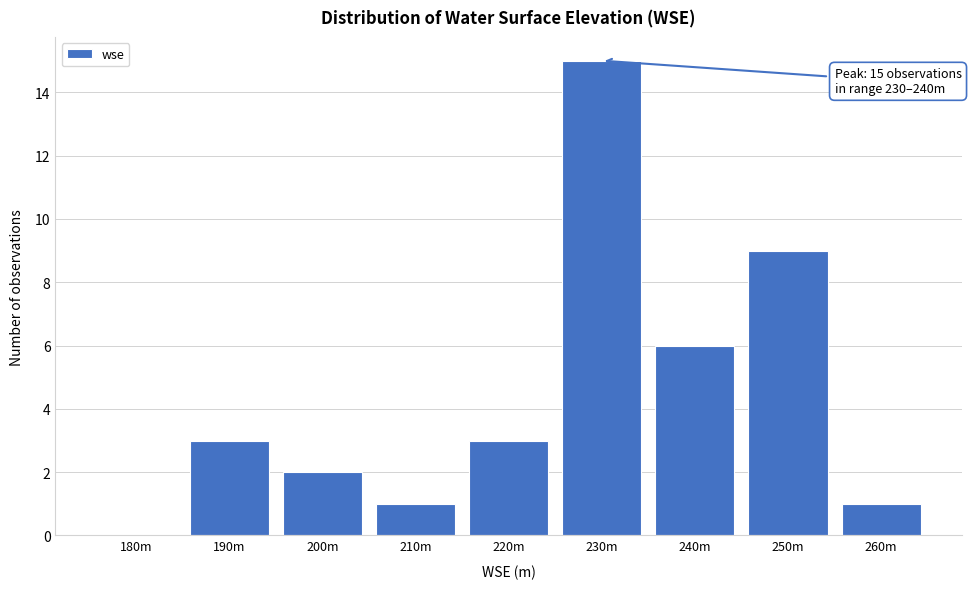

Reading left to right, what are all the values shown in this chart?

180m=0	190m=3	200m=2	210m=1	220m=3	230m=15	240m=6	250m=9	260m=1